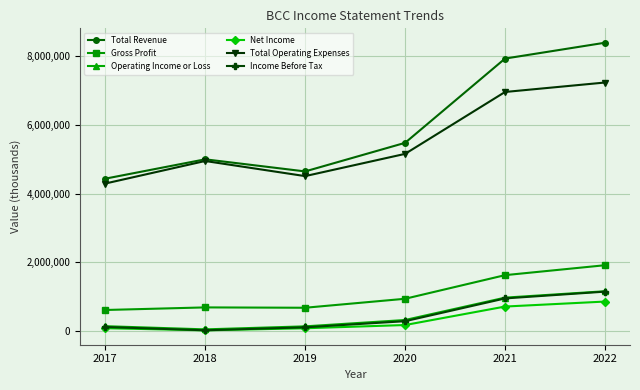

What is the spread (max minus min) of values at 2022?

7529600